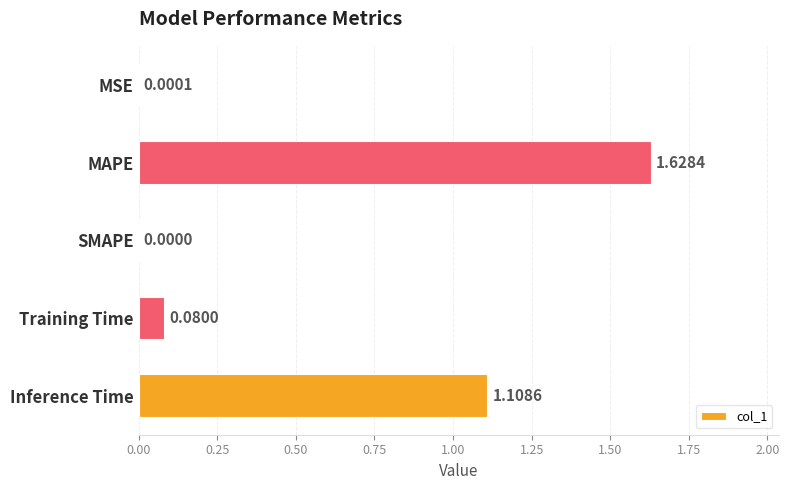

At which category does the chart reach its peak across all series?

MAPE